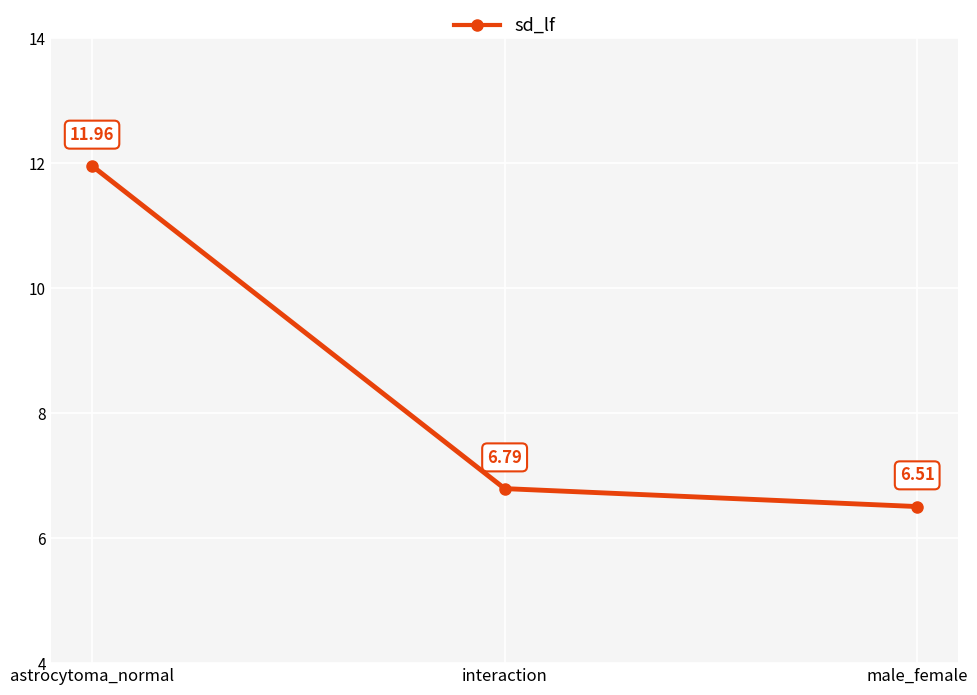

Reading right to left, extract all data points from this chart.

6.5	6.8	12.0